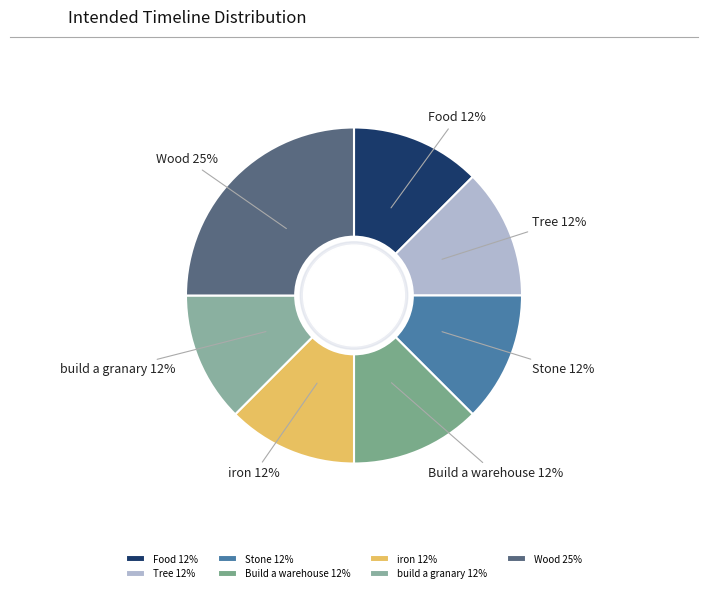

Is Build a warehouse the majority of the pie?

No